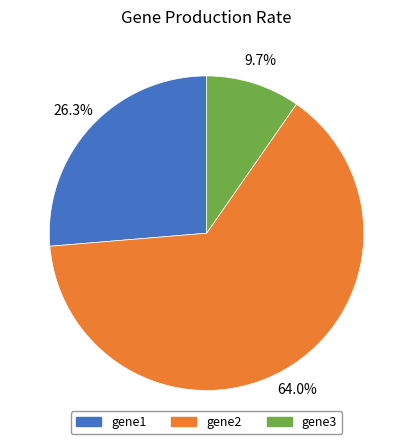

How many slices are in this pie chart?

3